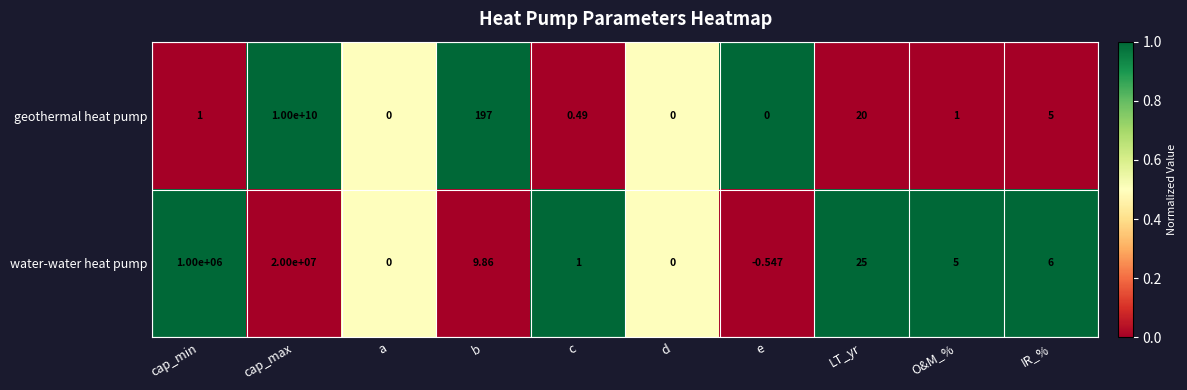

What is the greatest value displayed?

10000000000.0